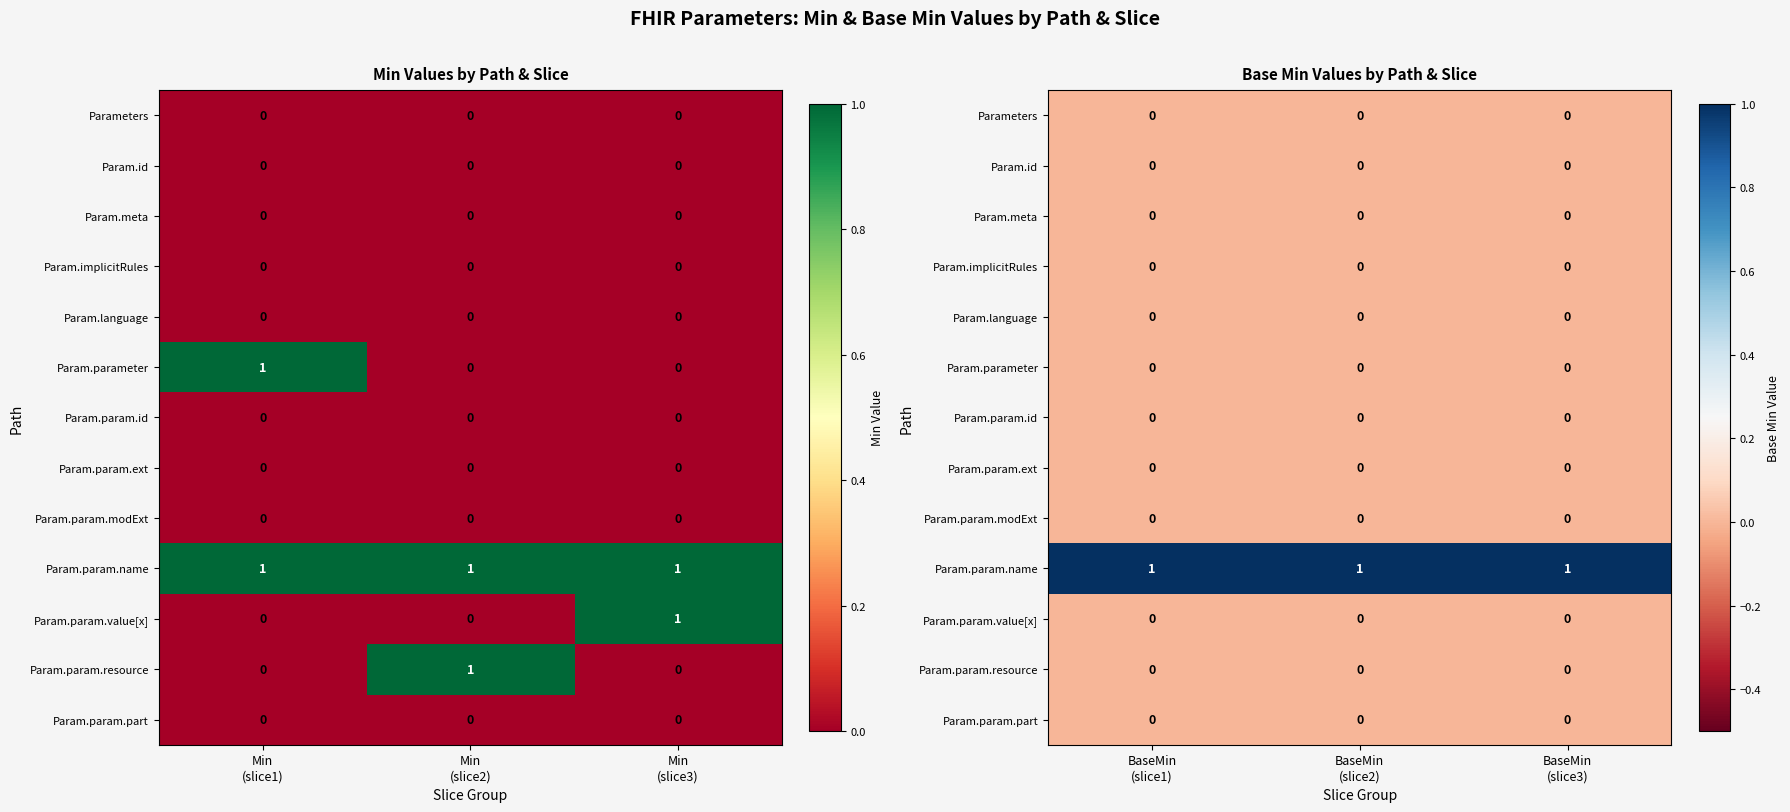

True or false: Parameters has a value of 0 at BaseMin (slice1).

True